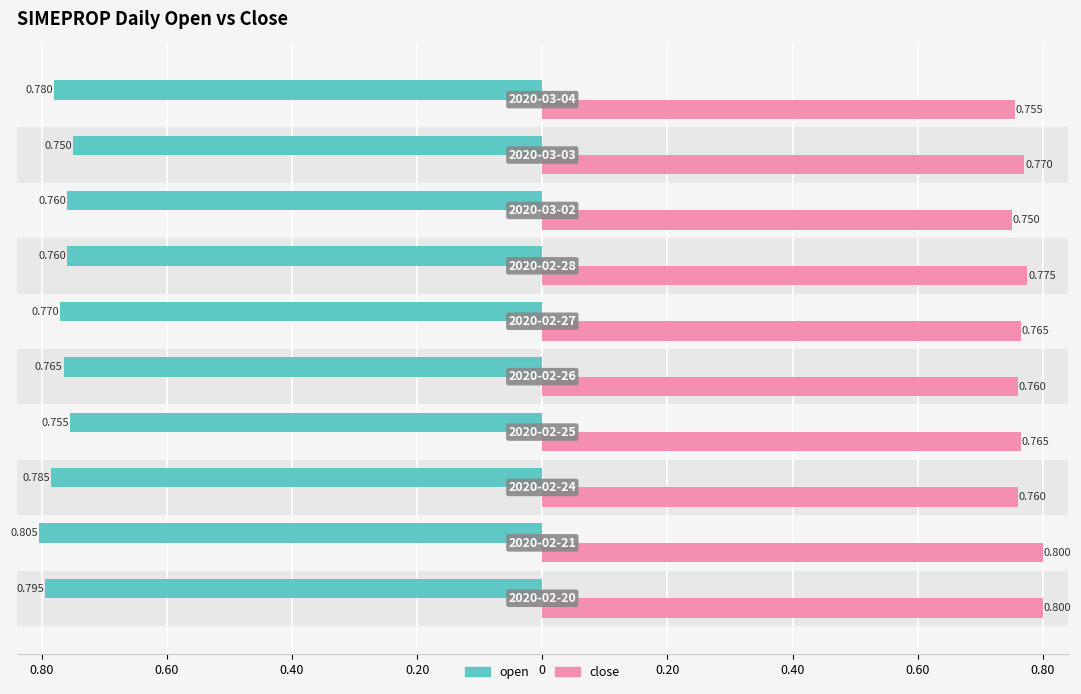

What are all the series names shown in the legend?

open, close